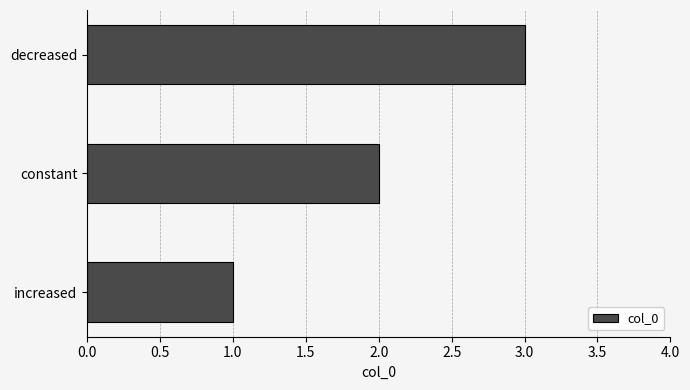

How many categories are shown in the chart?

3